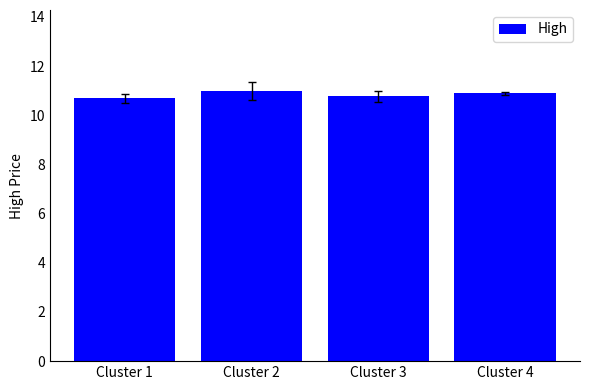

What is the smallest value displayed?

10.7